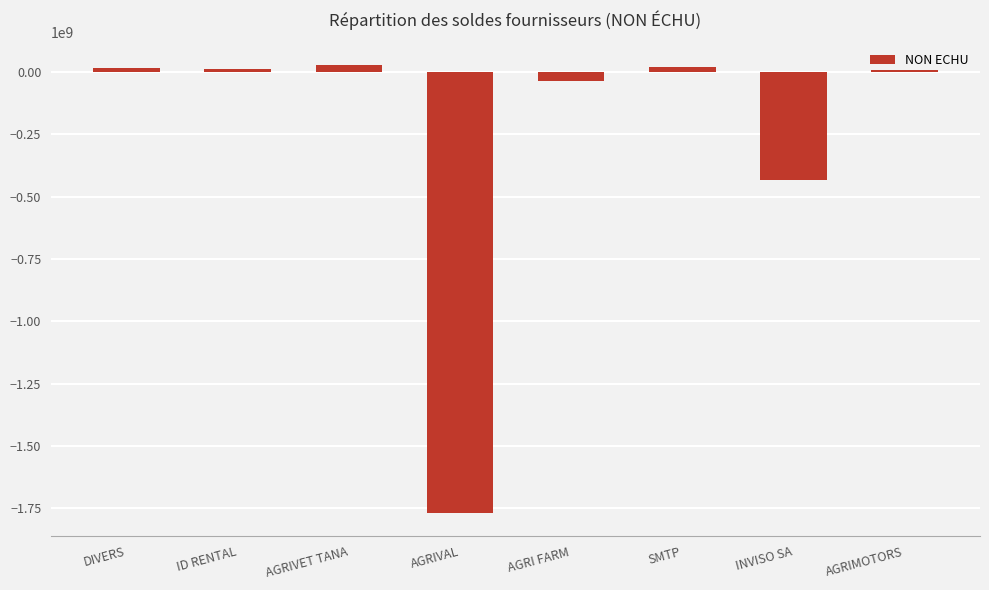

The value at INVISO SA is -139584977.3. True or false?

False